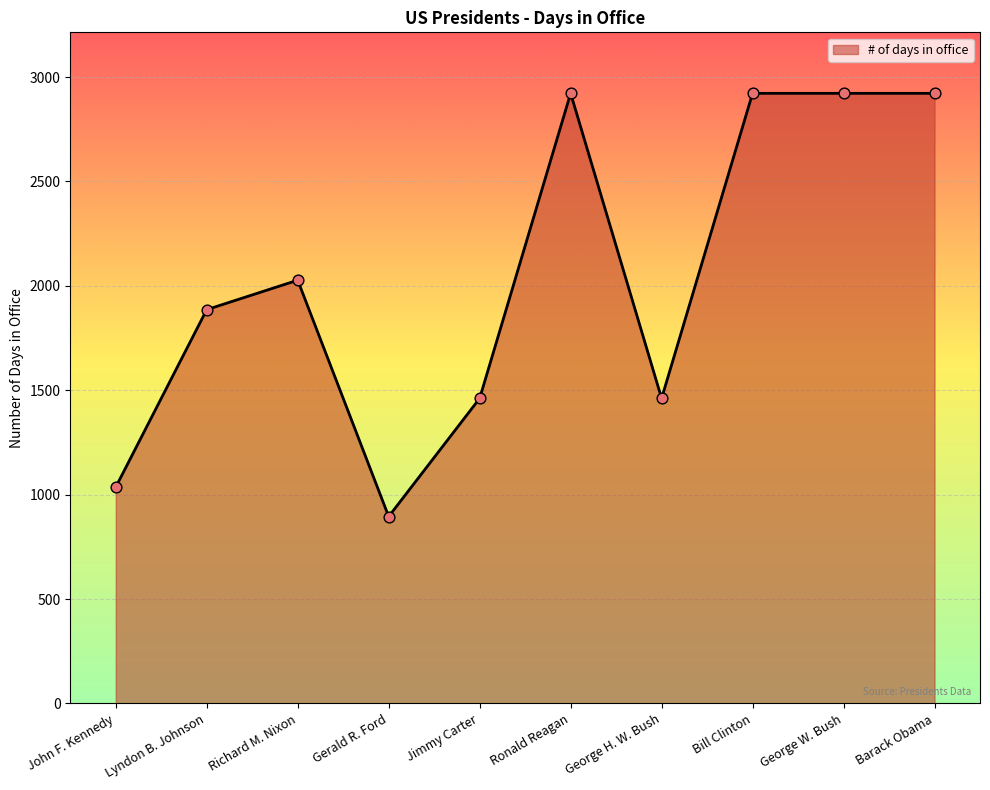

Between John F. Kennedy and George W. Bush, which is larger?

George W. Bush